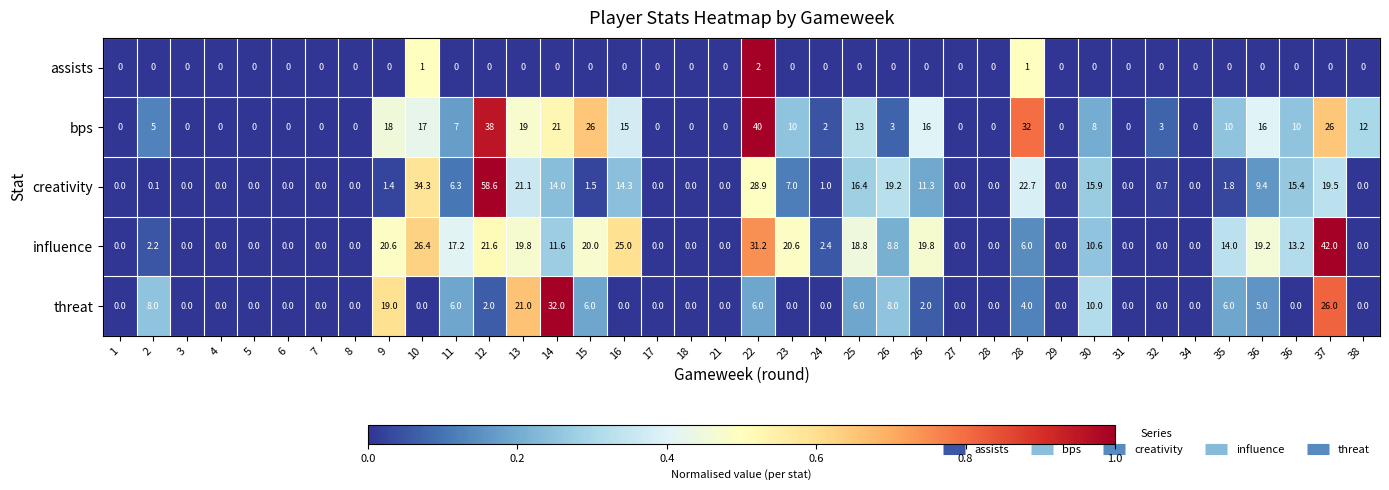

Between 34 and 37, which is larger?

34